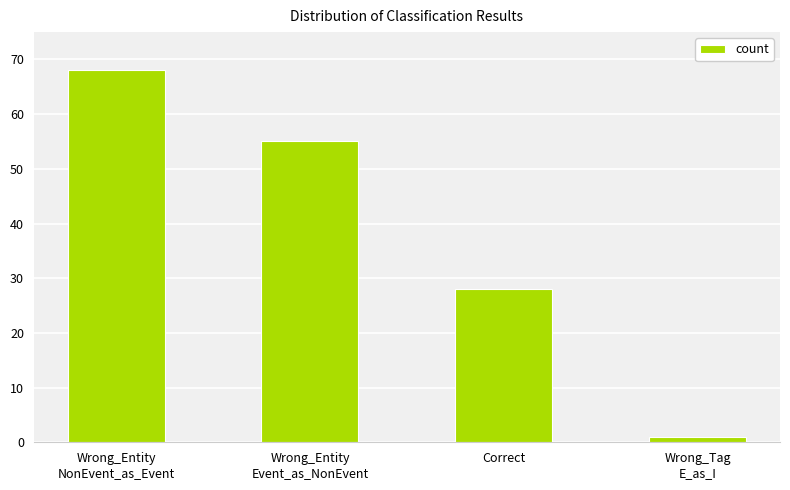

What is the change in value from Wrong_Entity
NonEvent_as_Event to Wrong_Tag
E_as_I?

-67